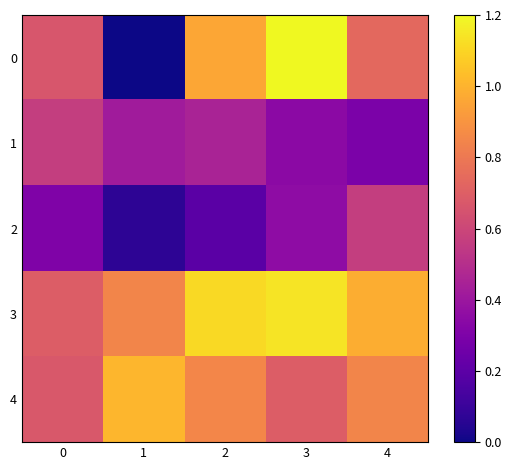

At 2, list the series in order from largest to smallest.

3, 0, 4, 1, 2